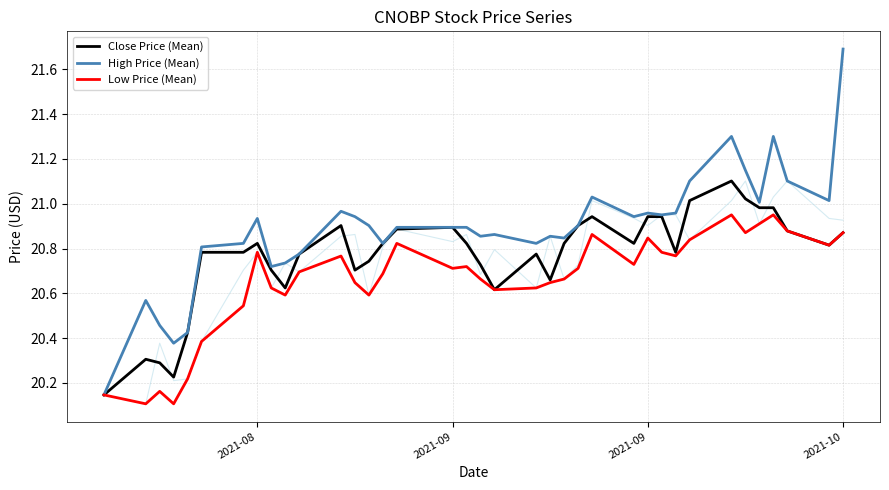

True or false: Low Price (Mean) and High Price (Mean) intersect in this chart.

False